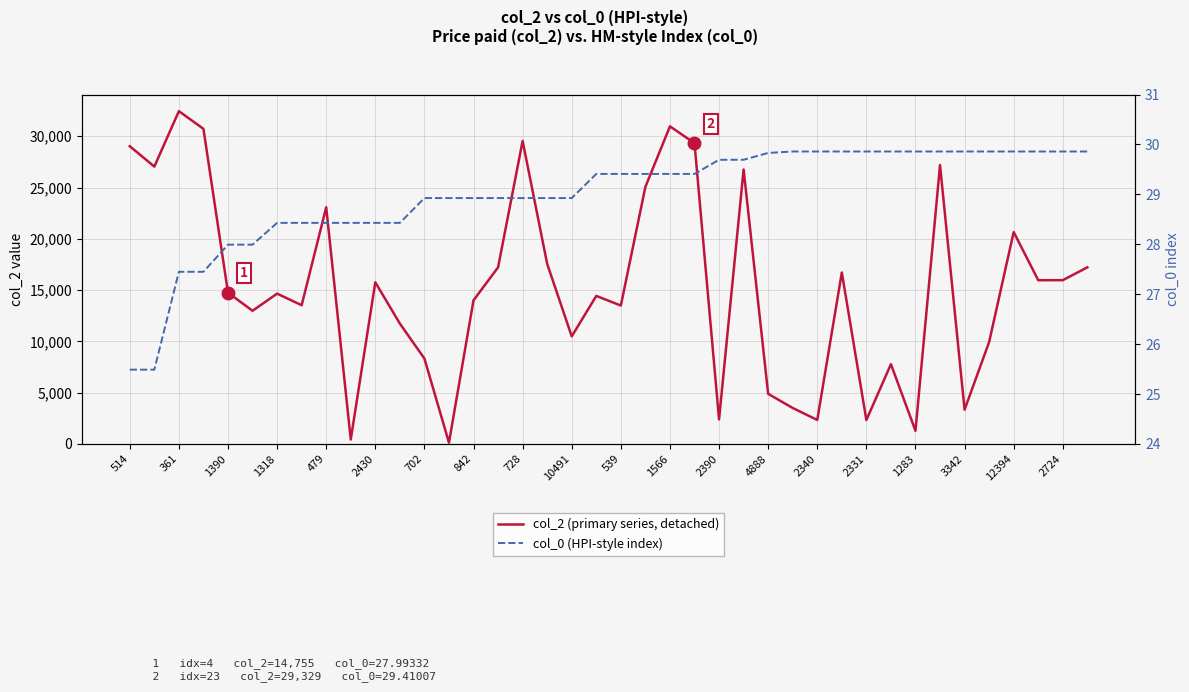

At how many categories does at least one series exceed 8240?

30